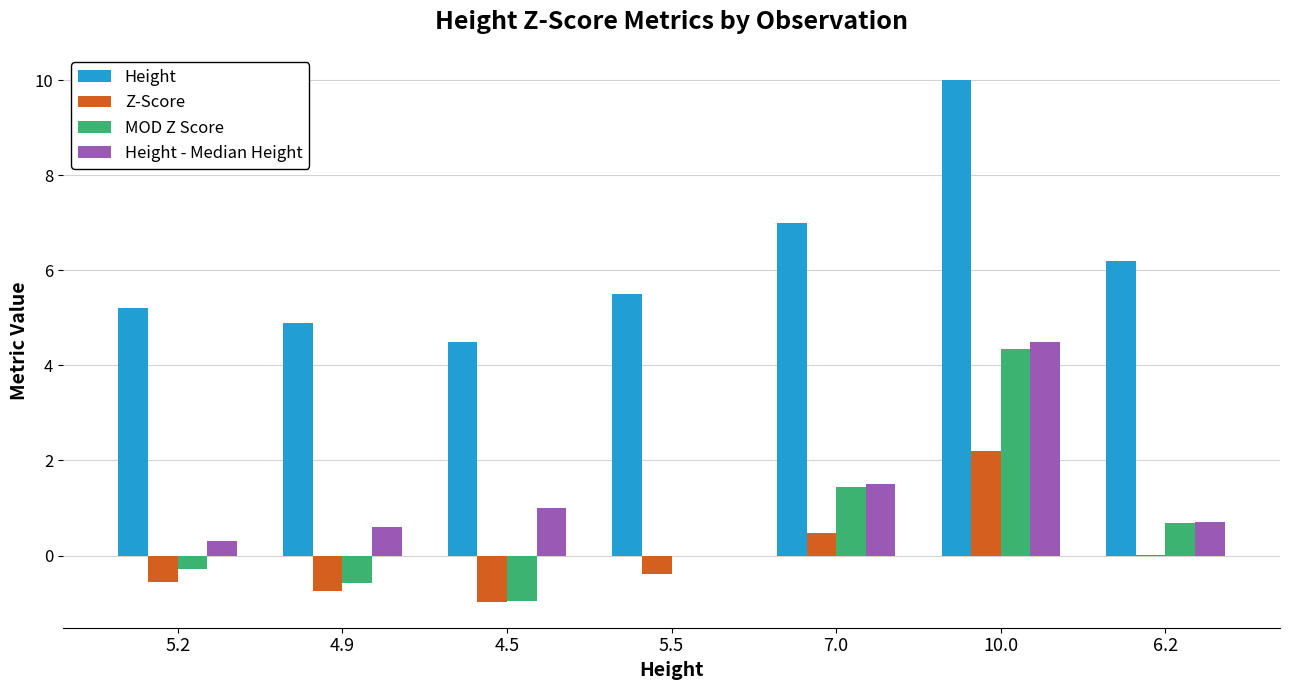

What is the total value across all series at 10.0?

21.0